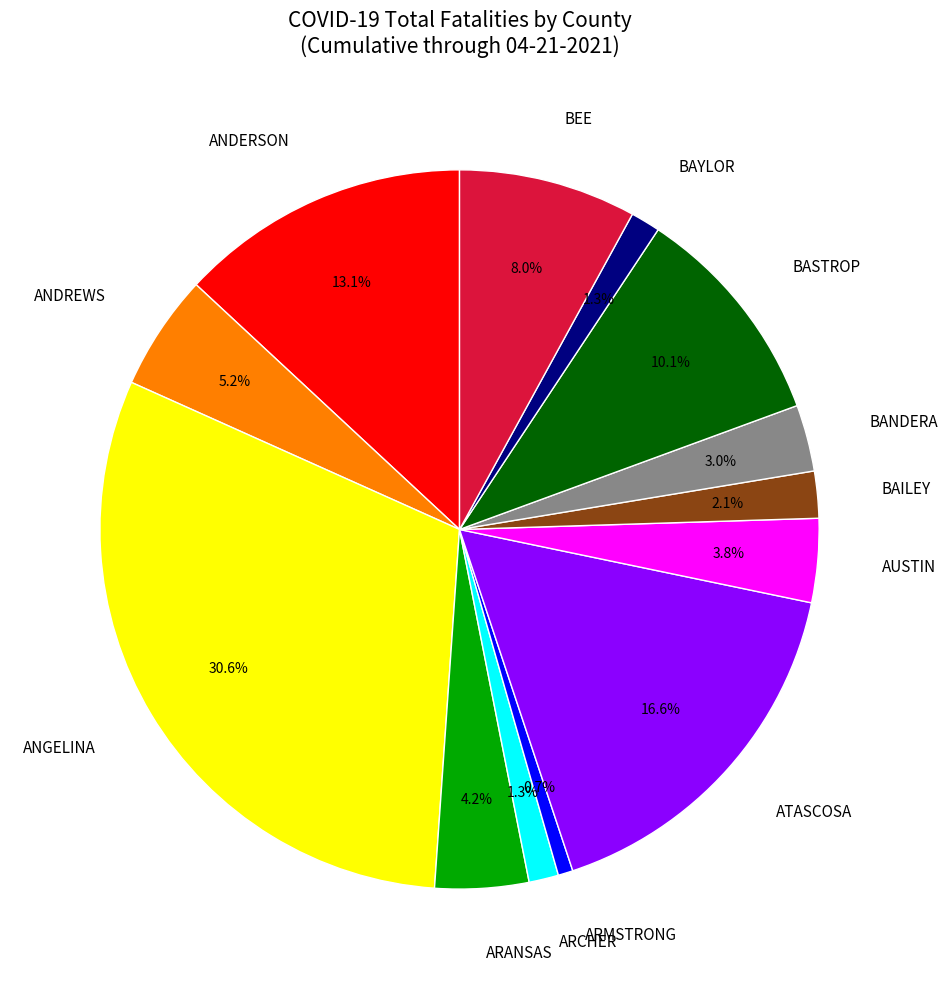

What is the smallest slice in the pie chart?

ARMSTRONG